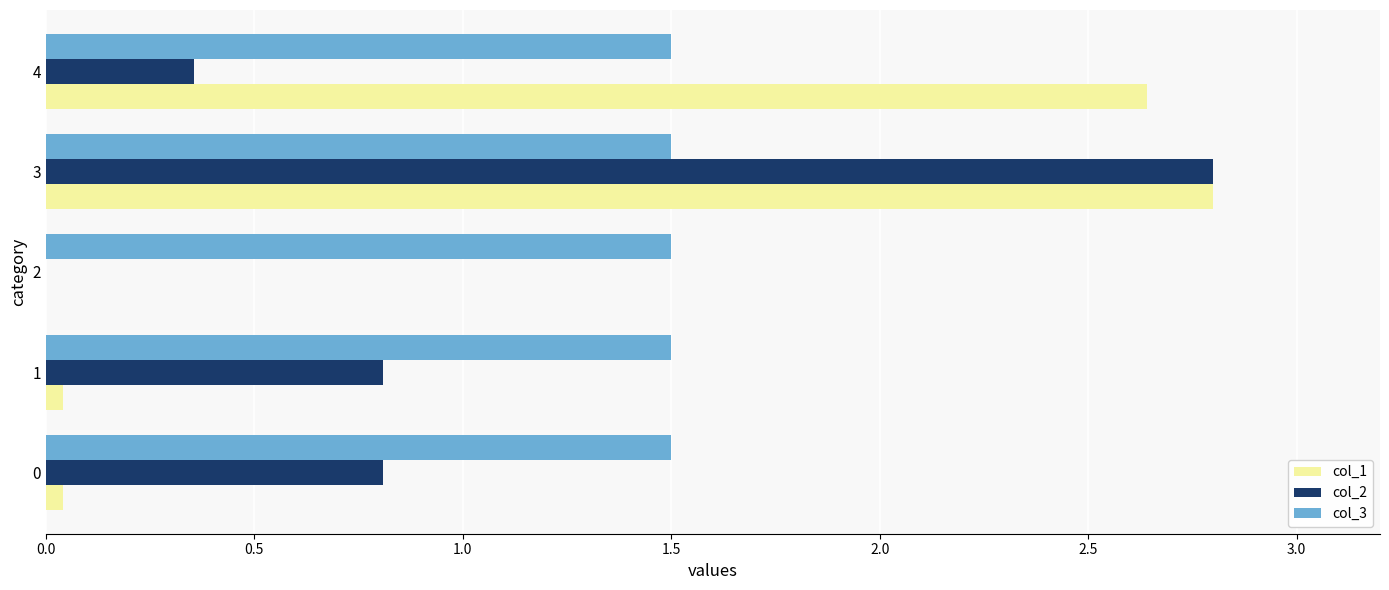

The value of col_2 at 1 is 0.8. True or false?

True